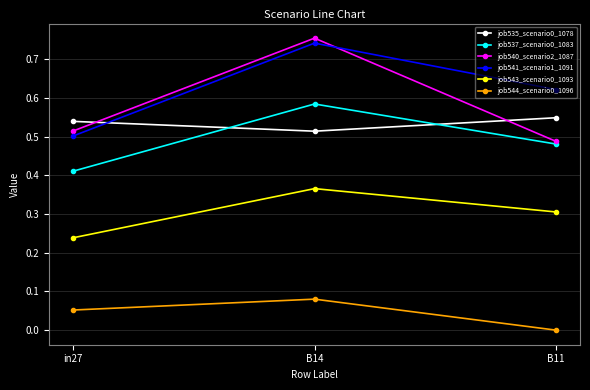

Is the value of job535_scenario0_1078 at in27 greater than the value of job540_scenario2_1087 at in27?

Yes